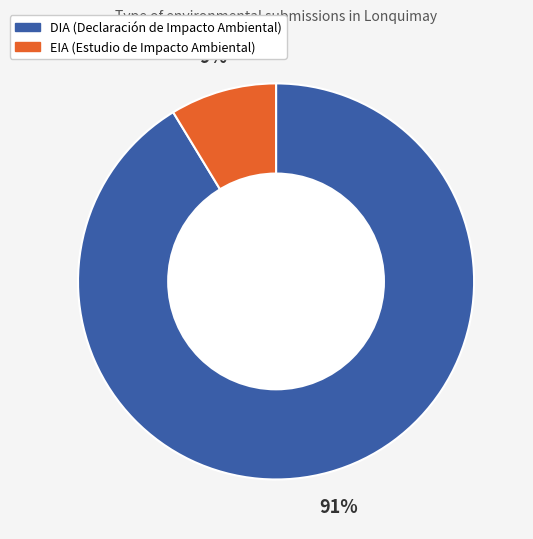

To the nearest percent, what is the combined percentage of DIA and EIA?

100%